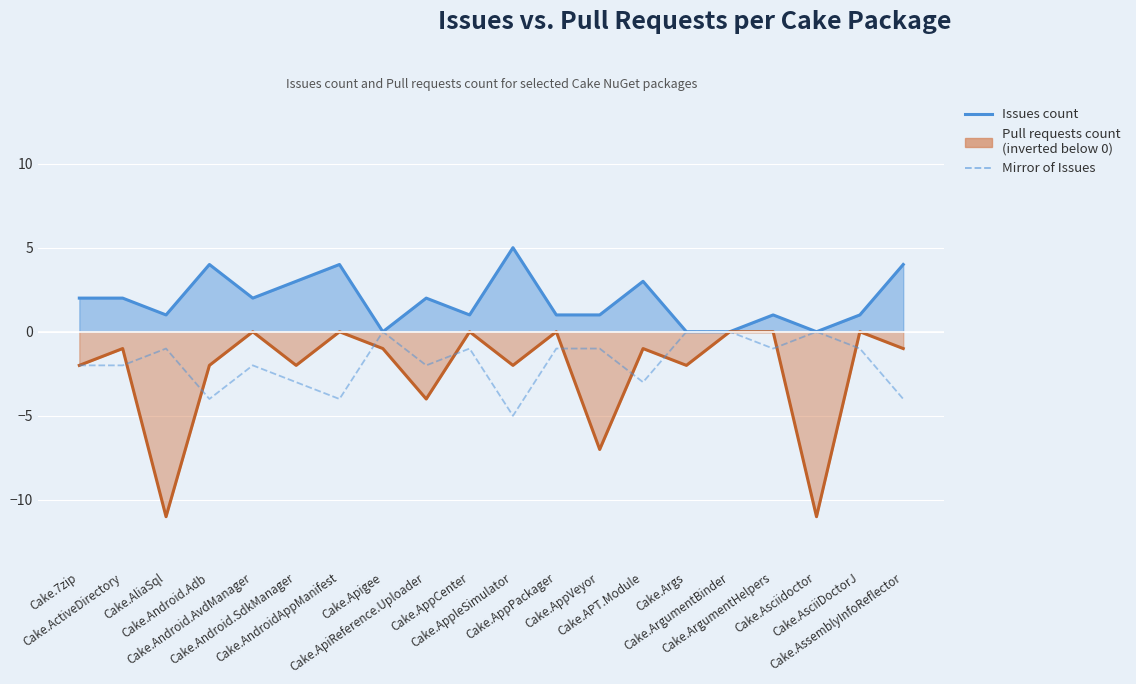

At Cake.Apigee, list the series in order from smallest to largest.

Pull requests count (inverted), Issues count, Mirror of Issues